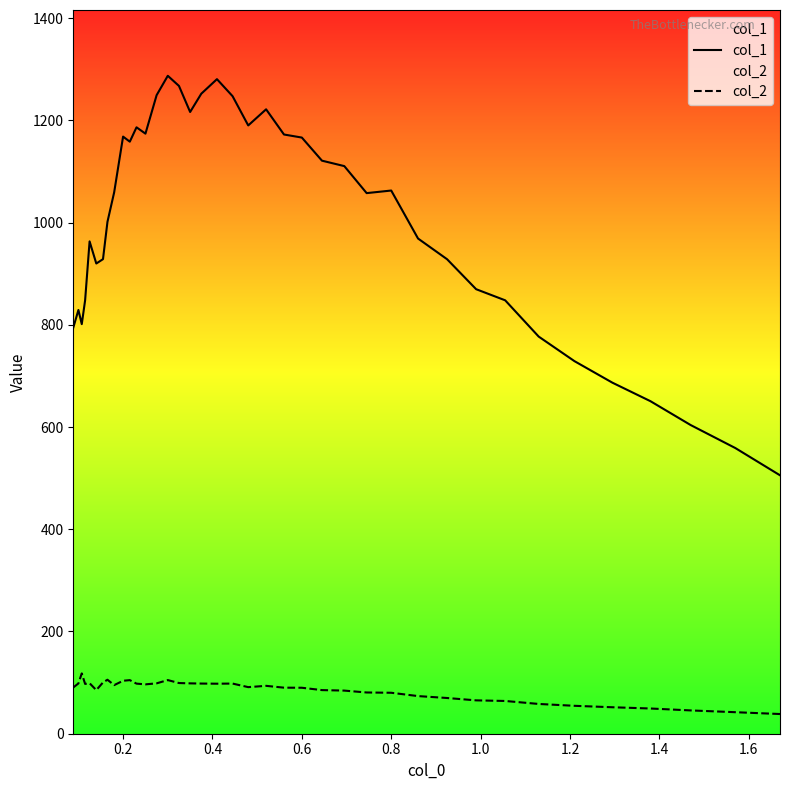

True or false: col_2 and col_1 intersect in this chart.

False